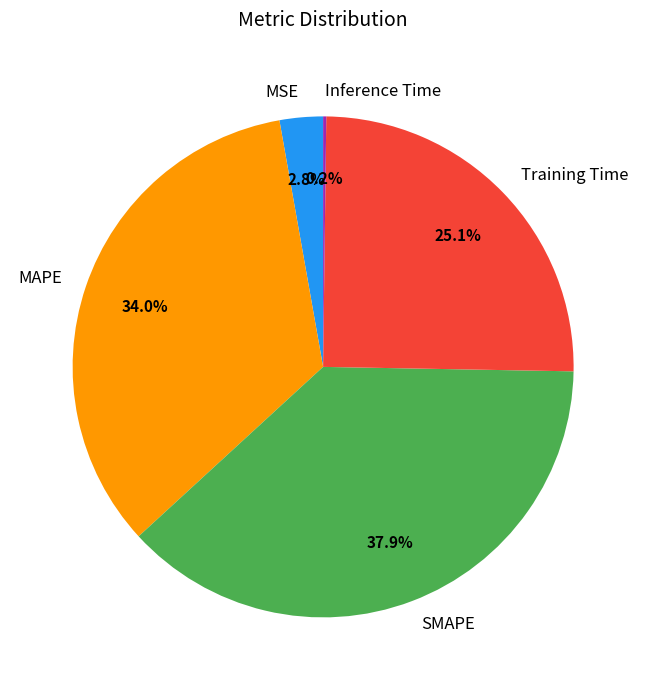

Does any single category account for the majority?

No